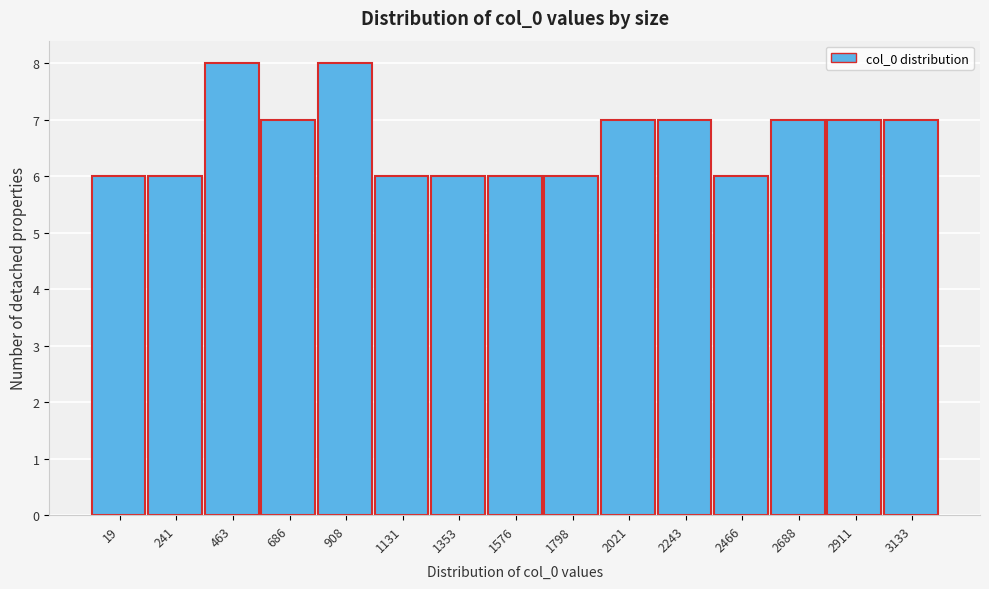

Reading left to right, list all the values displayed in this chart.

19=6	241=6	463=8	686=7	908=8	1131=6	1353=6	1576=6	1798=6	2021=7	2243=7	2466=6	2688=7	2911=7	3133=7